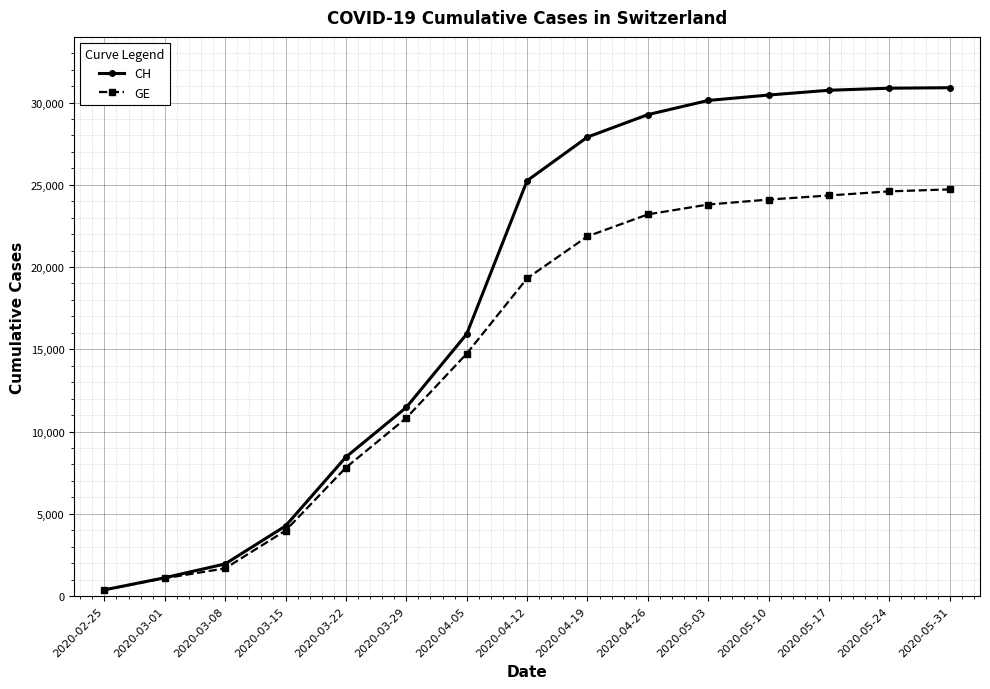

Rank the series by their maximum value, from highest to lowest.

CH, GE